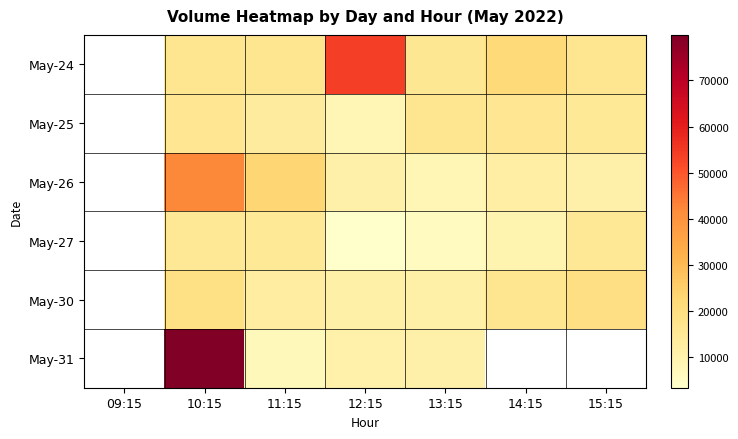

The May-24 series shows 16561.0 at 15:15. True or false?

True